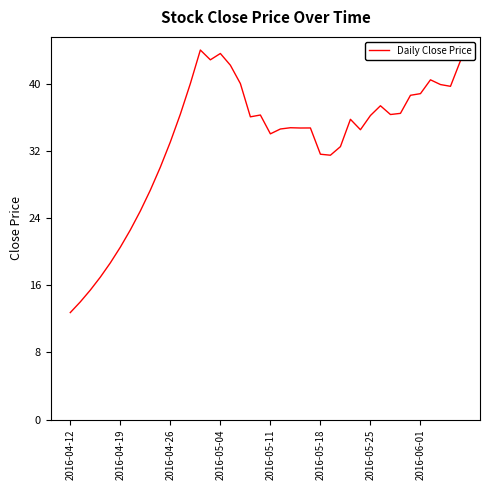

What is the difference between the maximum and minimum values?

31.2